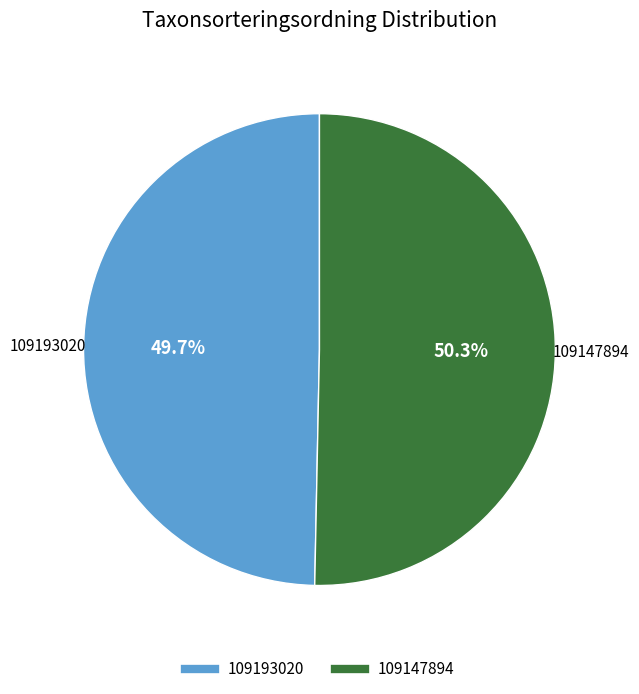

Which slice is the smallest?

109193020